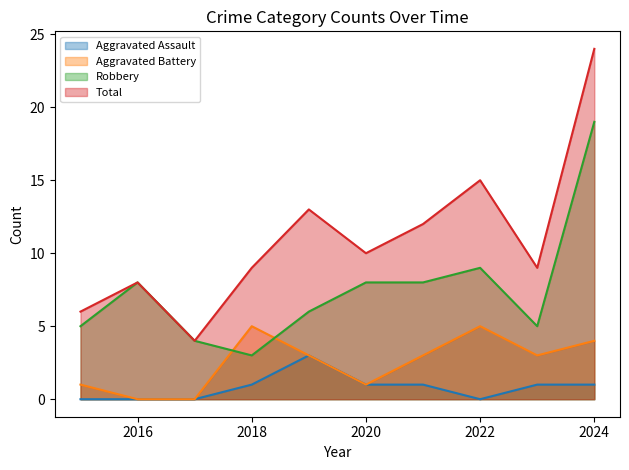

What is the value of the Total point at the 1st from the left?

6